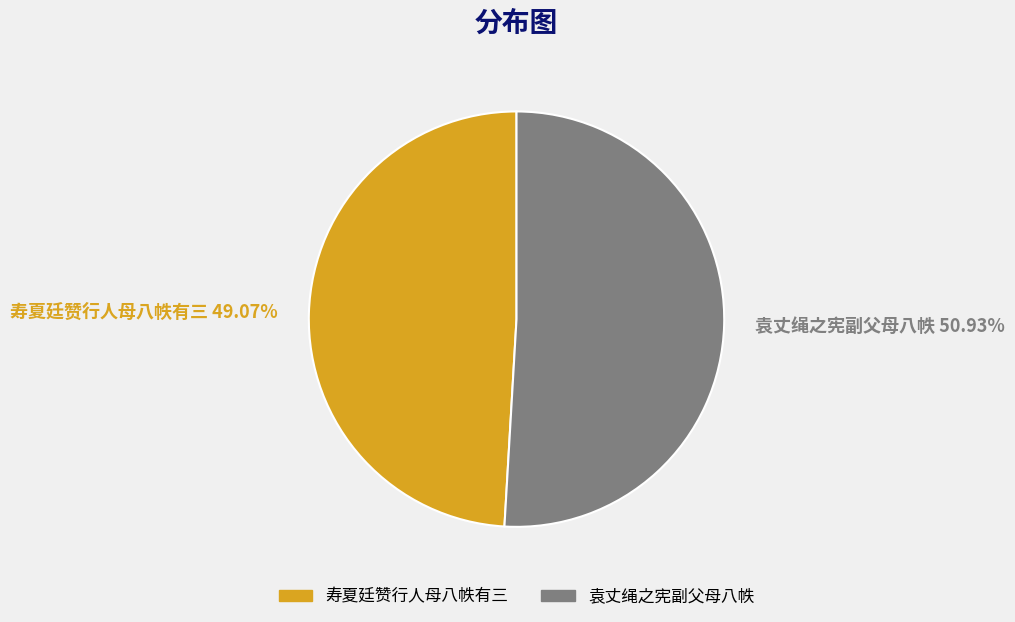

Approximately how many times larger is the value at 袁丈绳之宪副父母八帙 compared to 寿夏廷赞行人母八帙有三?

1.0